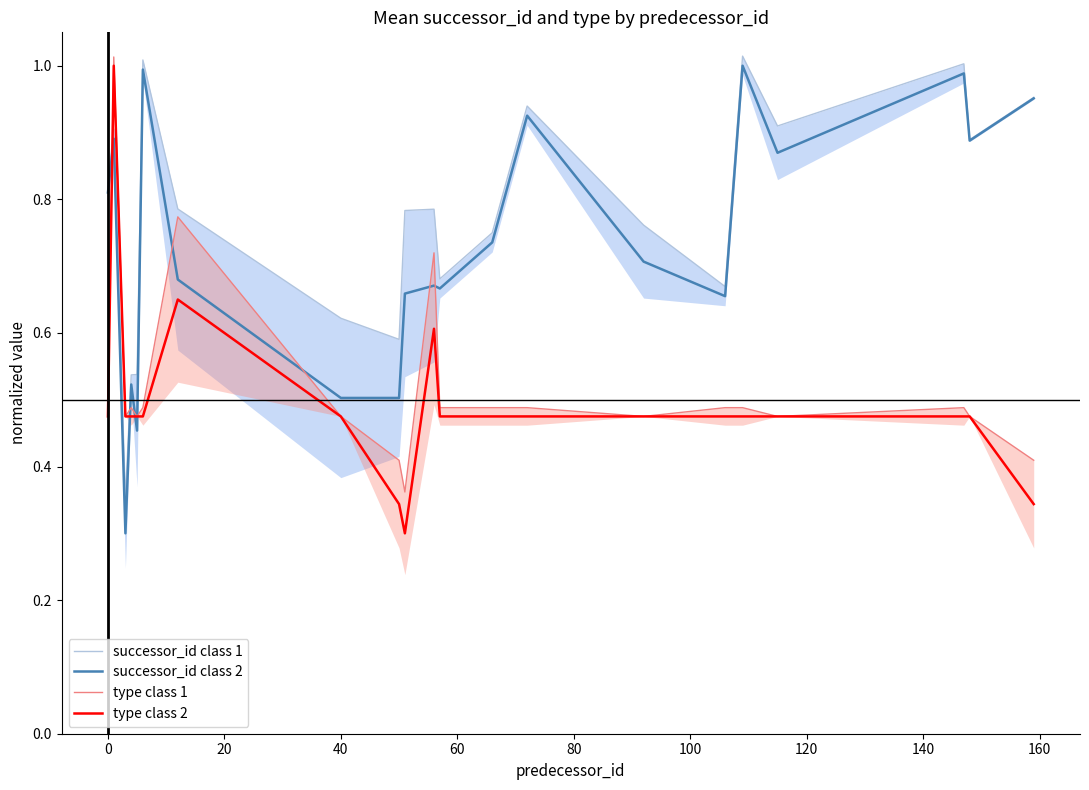

In type class 1, how many points are higher than both neighbors (excluding endpoints)?

5